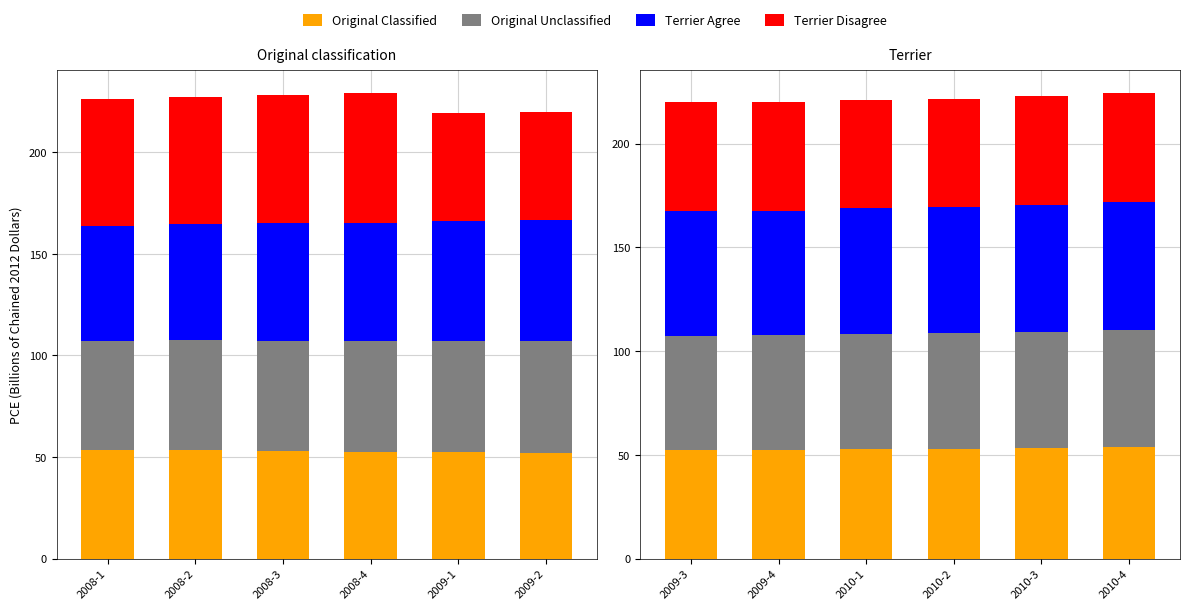

What is the label of the 4th bar from the left?

2010-2